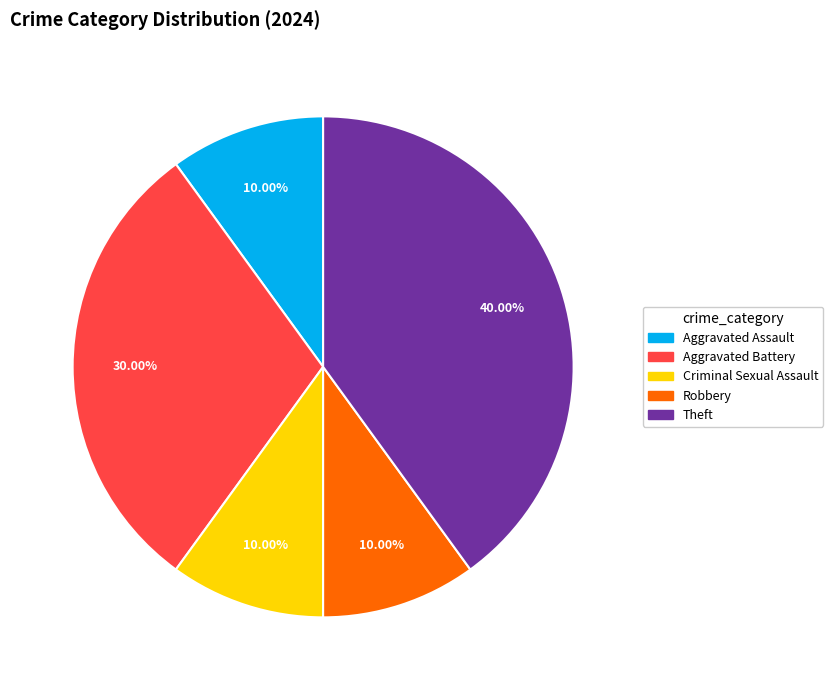

To the nearest percent, what portion does Aggravated Battery represent?

30%